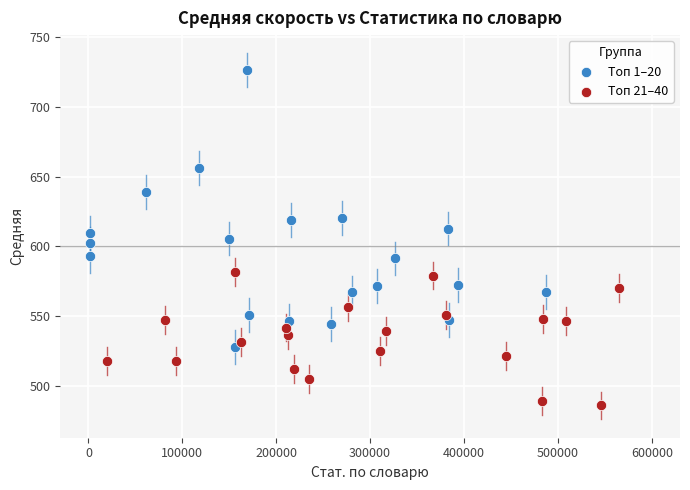

Which series contains the highest Y value?

Топ 1–20